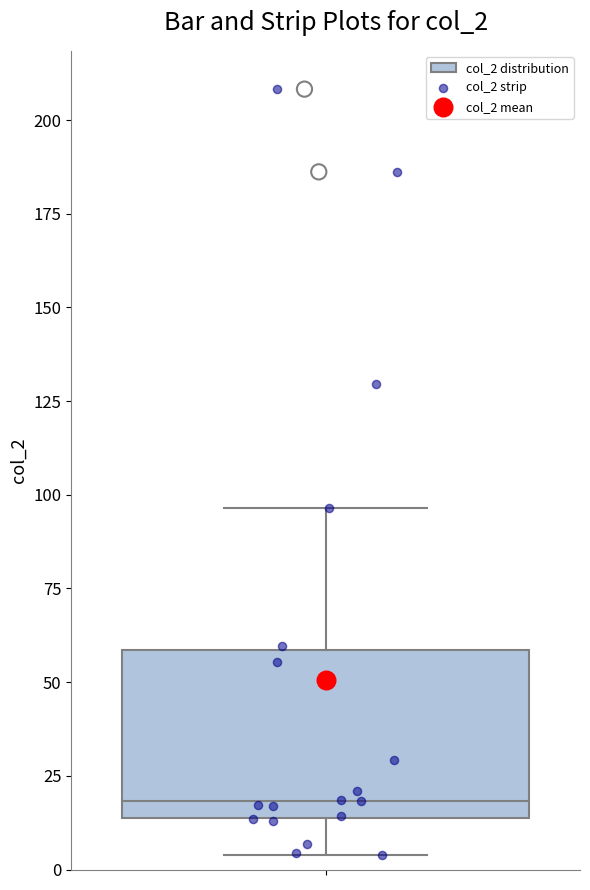

Transcribe this box plot: give where the median line is, the range the box spans, and where the two whiskers end, as read against the y-axis. The values are not printed on the chart, so give them approximately, as read against the axis.

median 20, box 15 to 60, whiskers 5 to 95